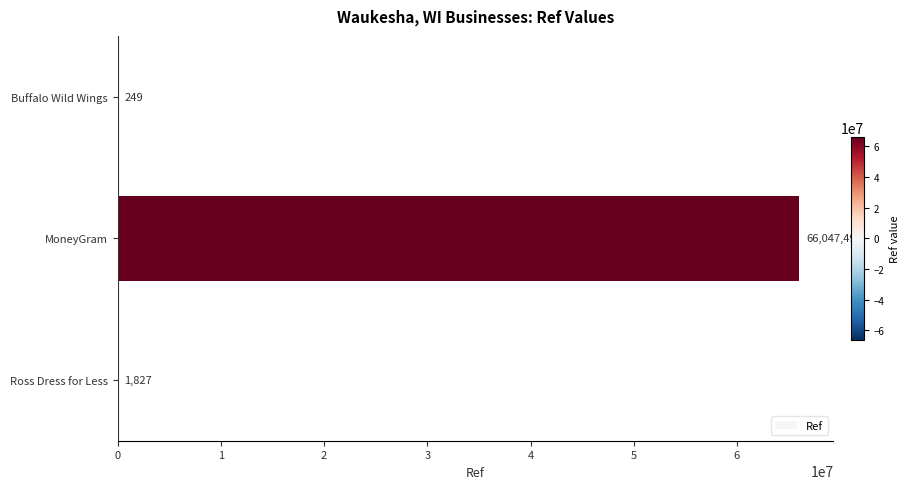

What is the change in value from Buffalo Wild Wings to Ross Dress for Less?

+1578